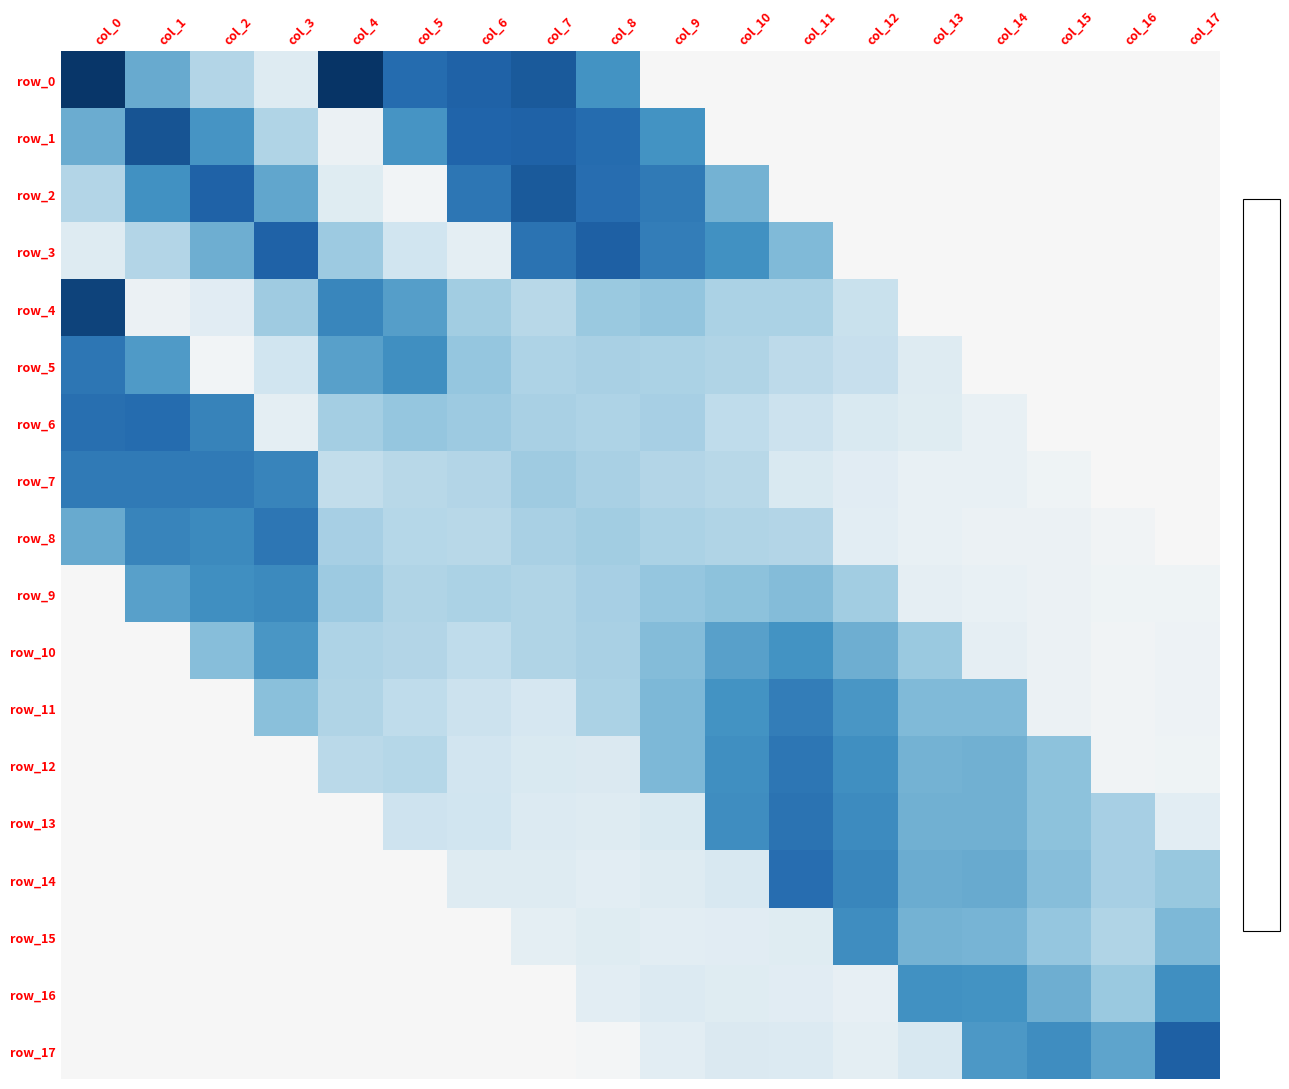

Between col_13 and col_3, which is larger?

col_3